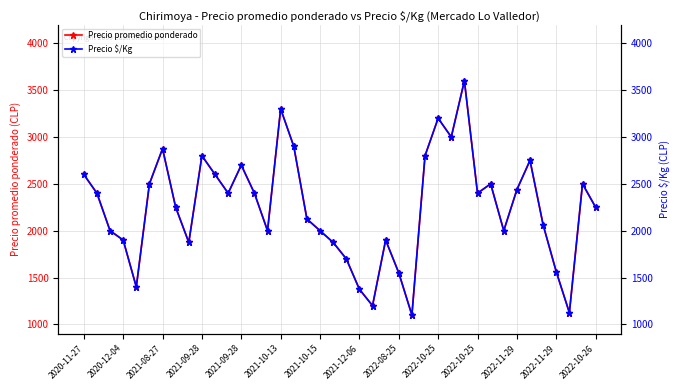

What is the sum of the Precio $/Kg values at 23 and 35?

3962